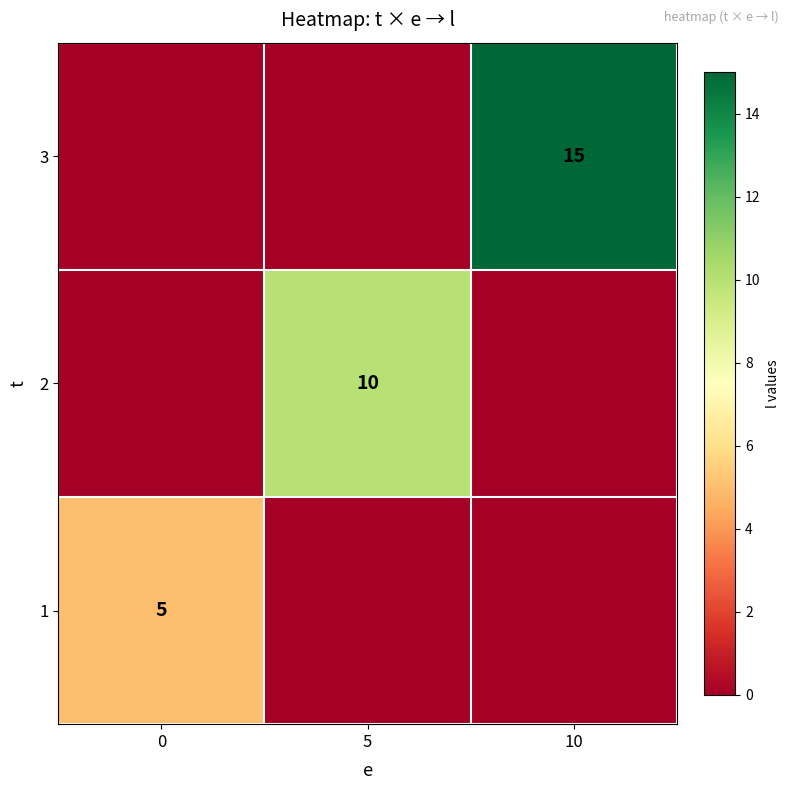

Count the number of data series in this chart.

3